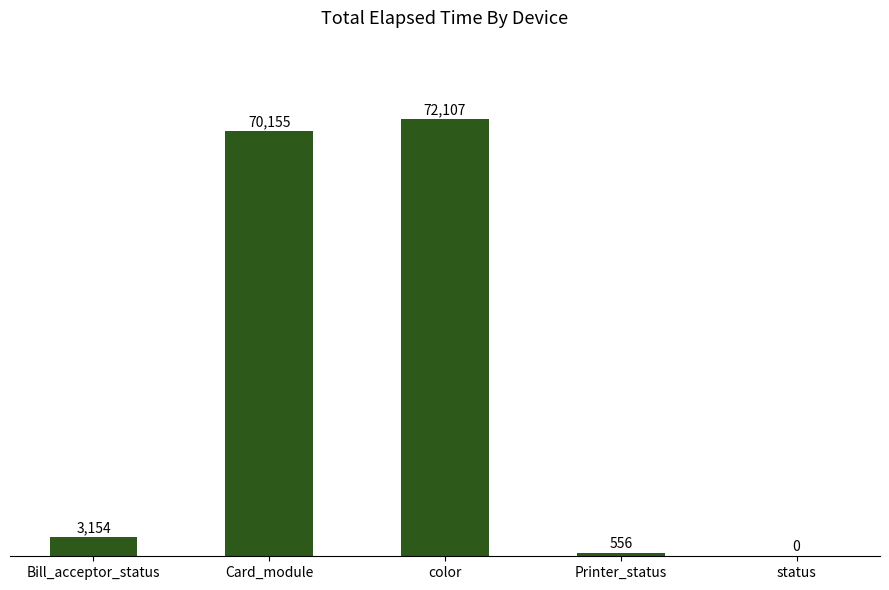

Where is the data nearest to the value 36053?

Bill_acceptor_status